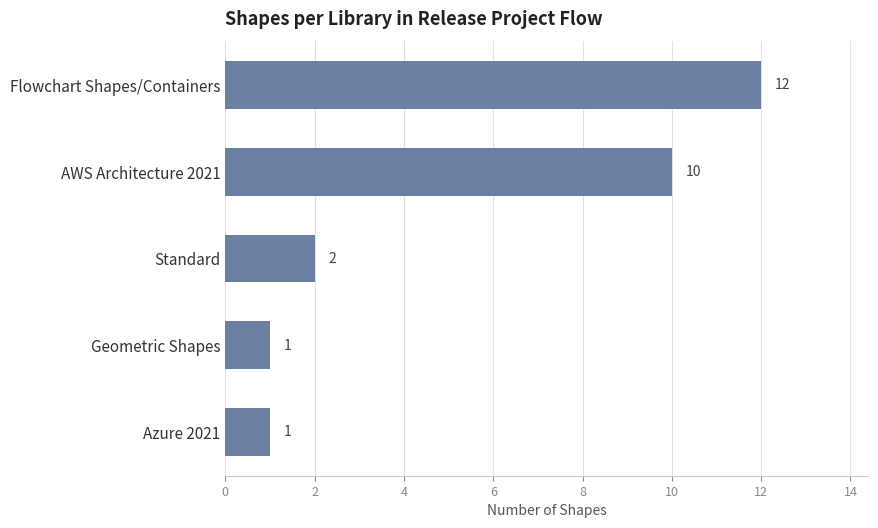

Reading bottom to top, list all the values displayed in this chart.

Azure 2021=1	Geometric Shapes=1	Standard=2	AWS Architecture 2021=10	Flowchart Shapes/Containers=12